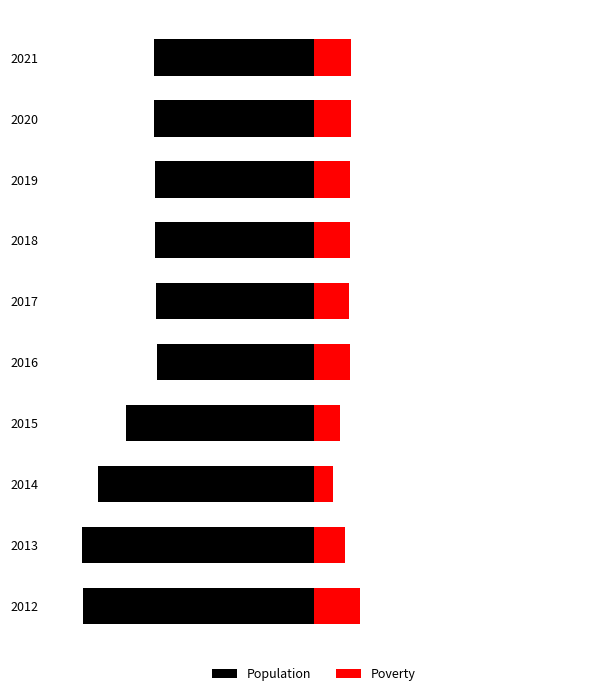

Is it true that Poverty equals 23 at 2019?

False